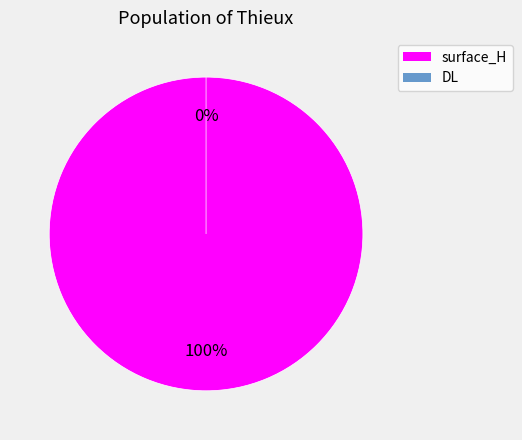

Which category accounts for the majority?

surface_H